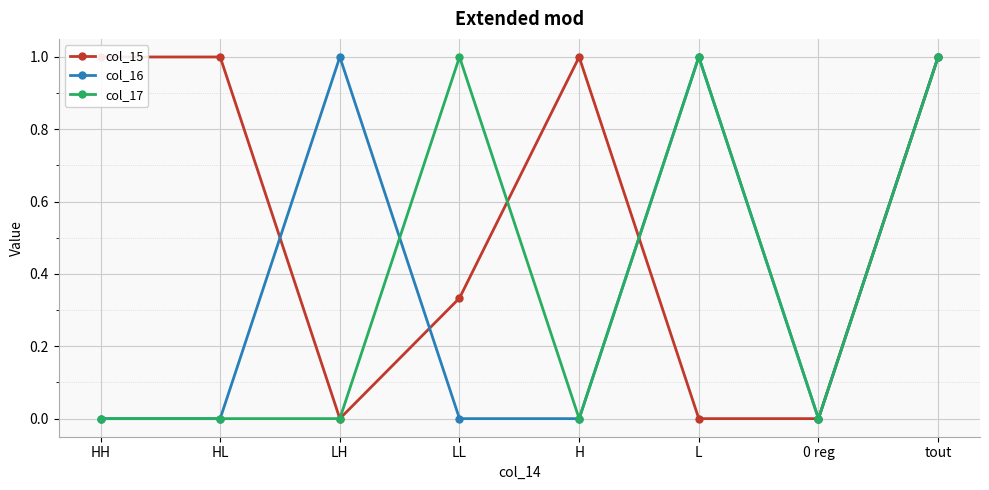

What is the spread (max minus min) of values at HH?

1.0